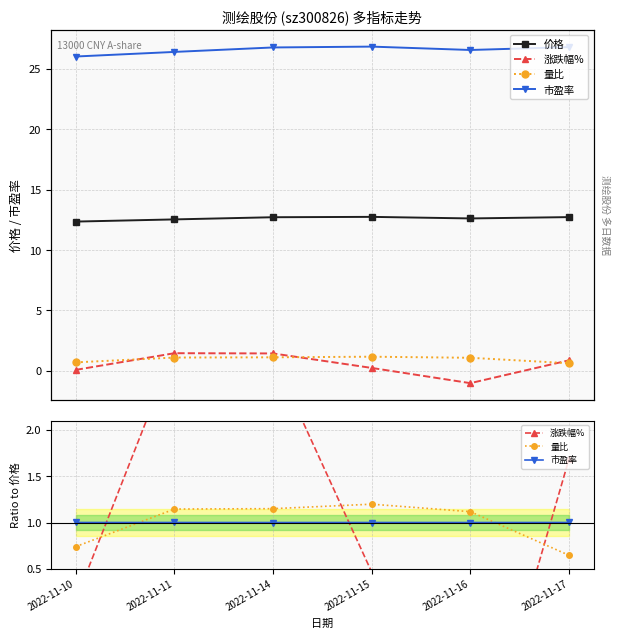

True or false: 市盈率 has a value of 1.0 at 2022-11-11.

True